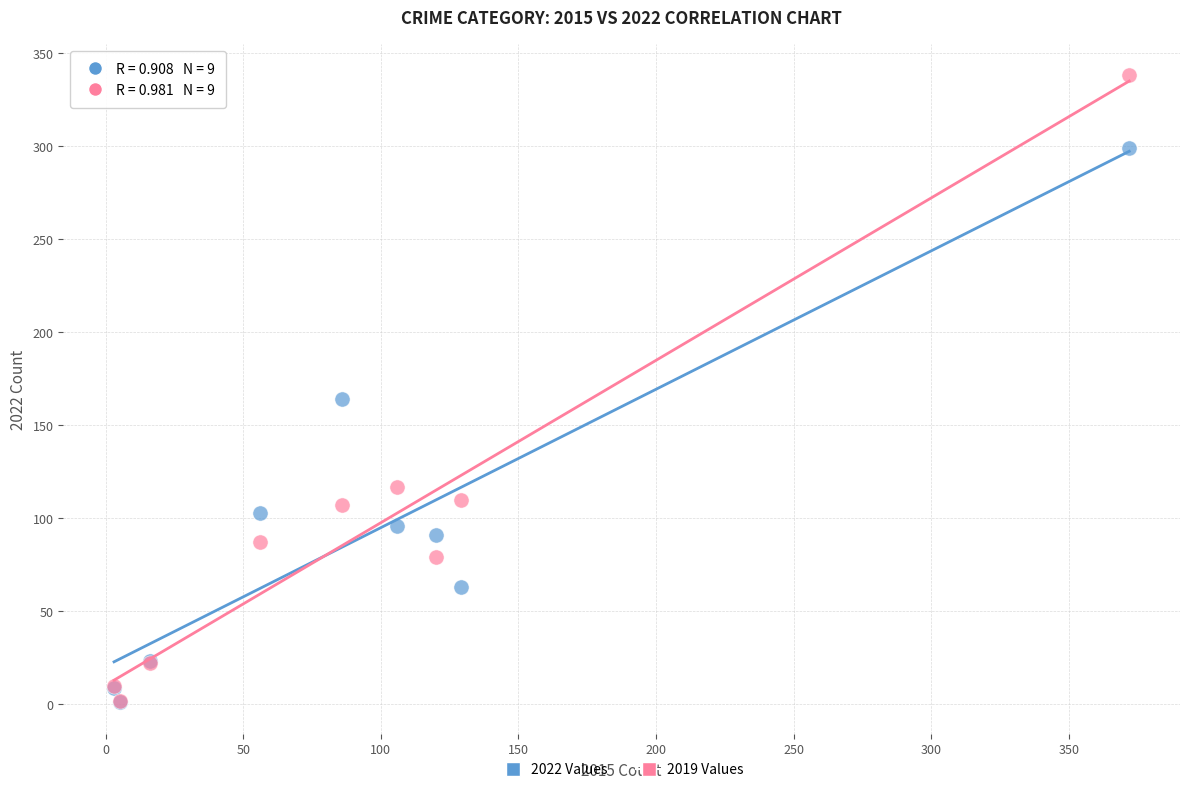

In the 2022 Values series, what Y value is closest to 150?

164